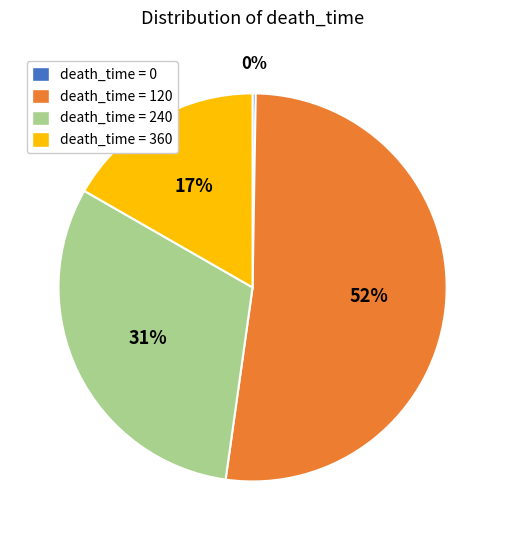

To the nearest percent, what is the average slice percentage?

25%